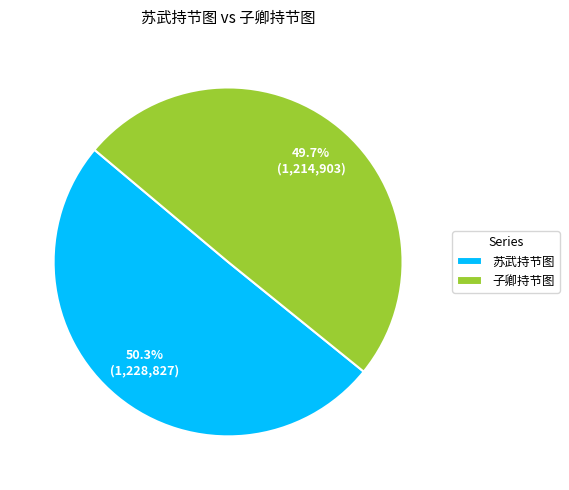

The 子卿持节图 slice represents 50% of the pie. True or false?

True